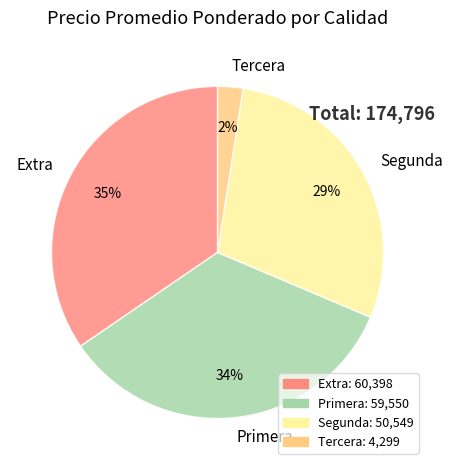

To the nearest percent, what percentage of the pie is Tercera?

2%